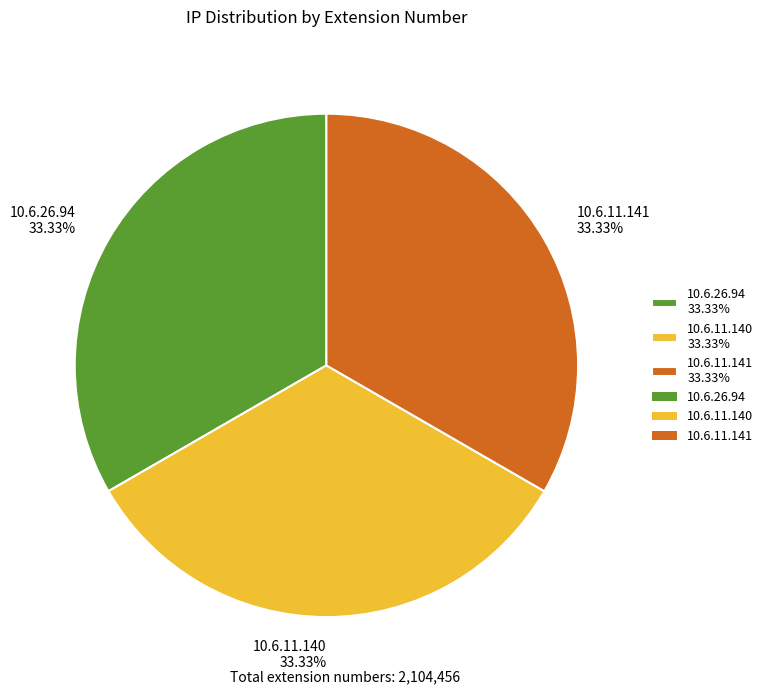

The 10.6.11.141 slice represents 33% of the pie. True or false?

True